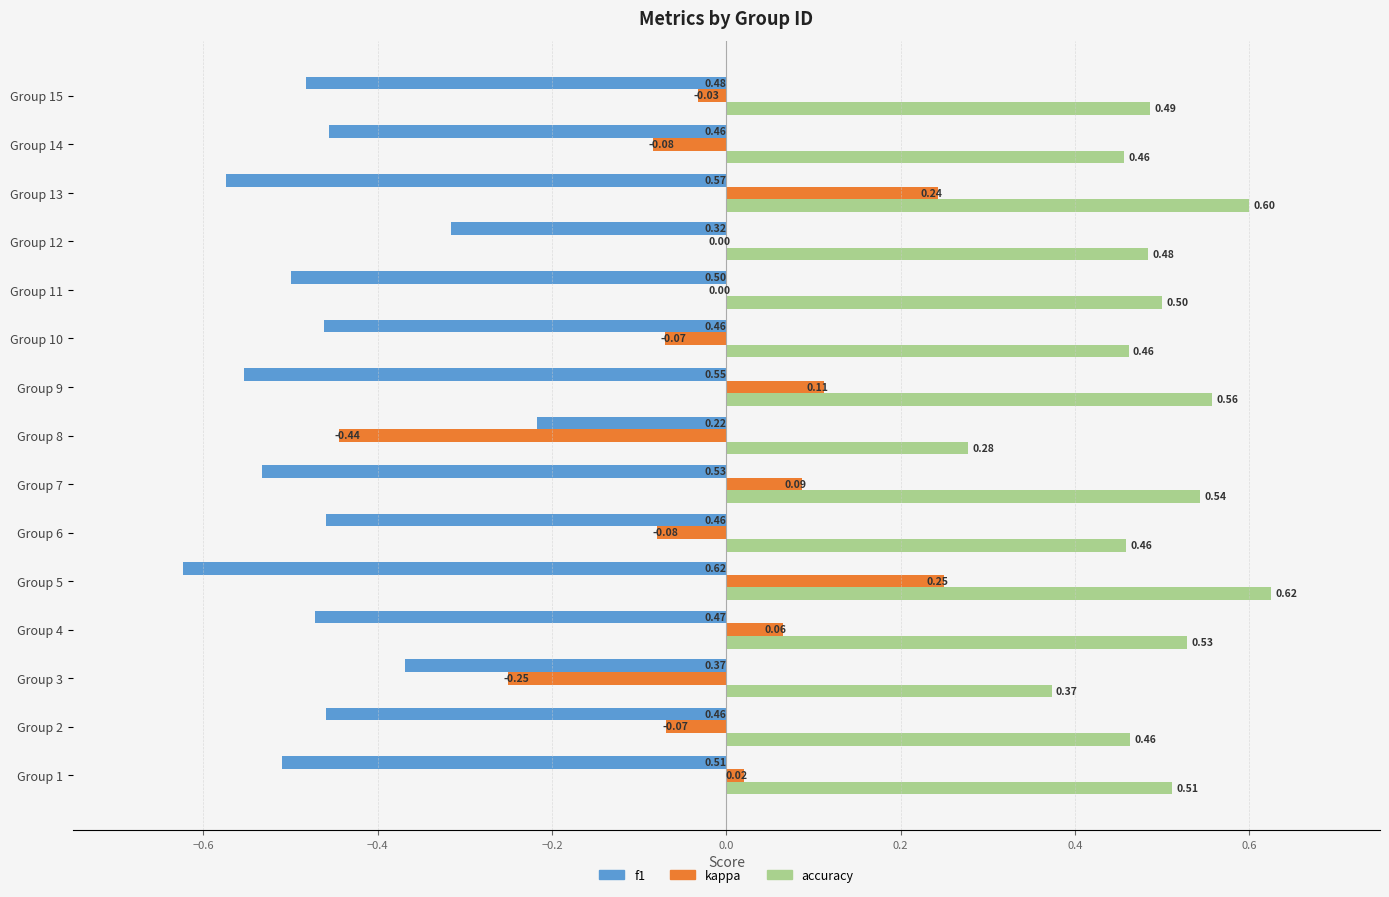

At which label is f1 closest to 0?

Group 8